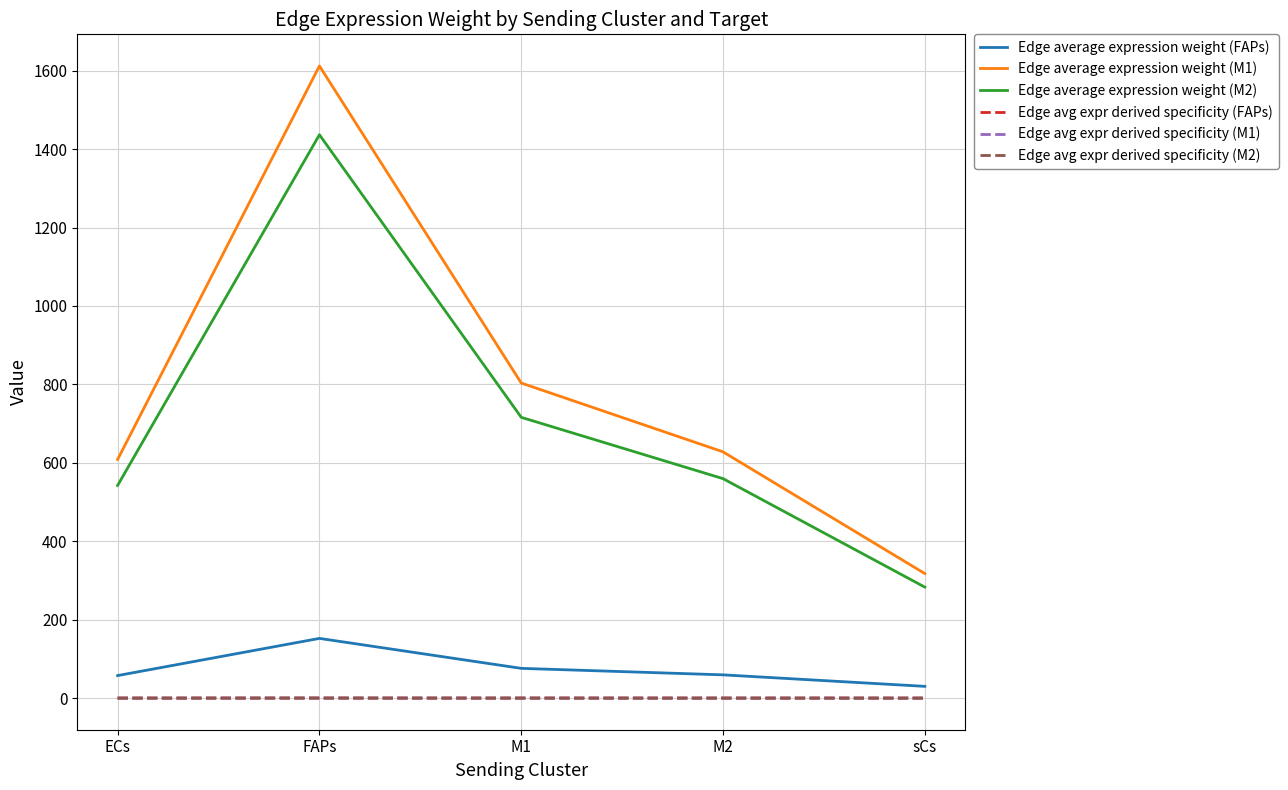

The Edge average expression weight (M2) series shows 976.3 at ECs. True or false?

False